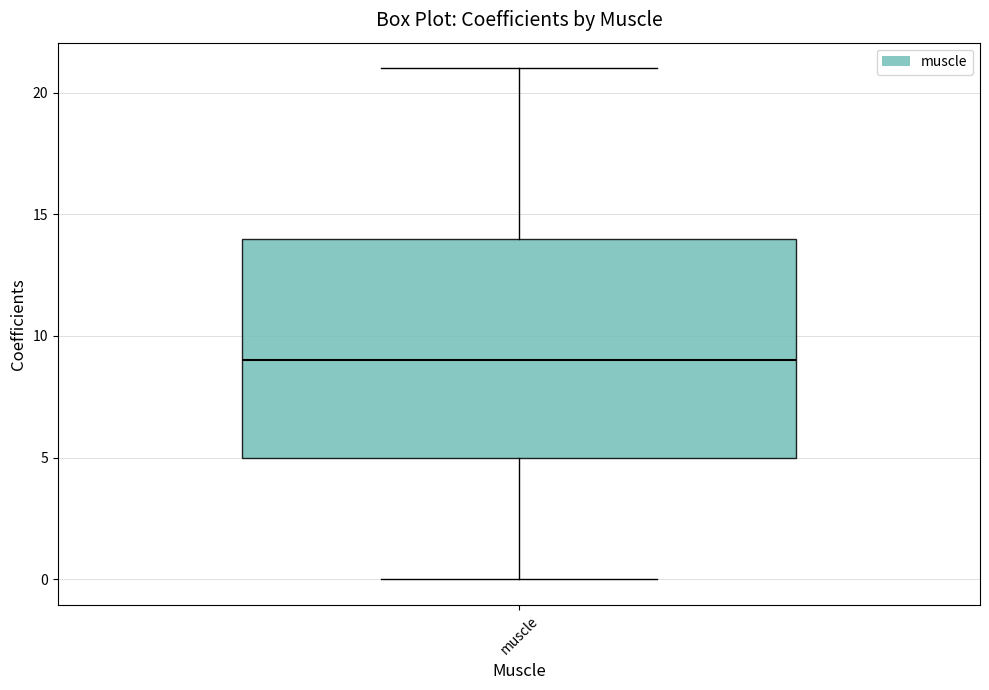

Where is the upper edge of the box for muscle on the y-axis? The values are not printed on the chart, so give them approximately, as read against the axis.

14